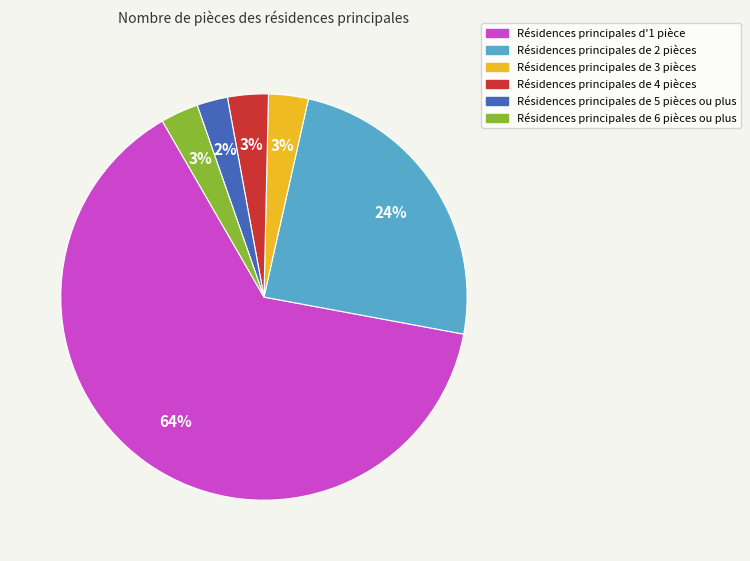

Is there any slice that represents more than half of the pie?

Yes